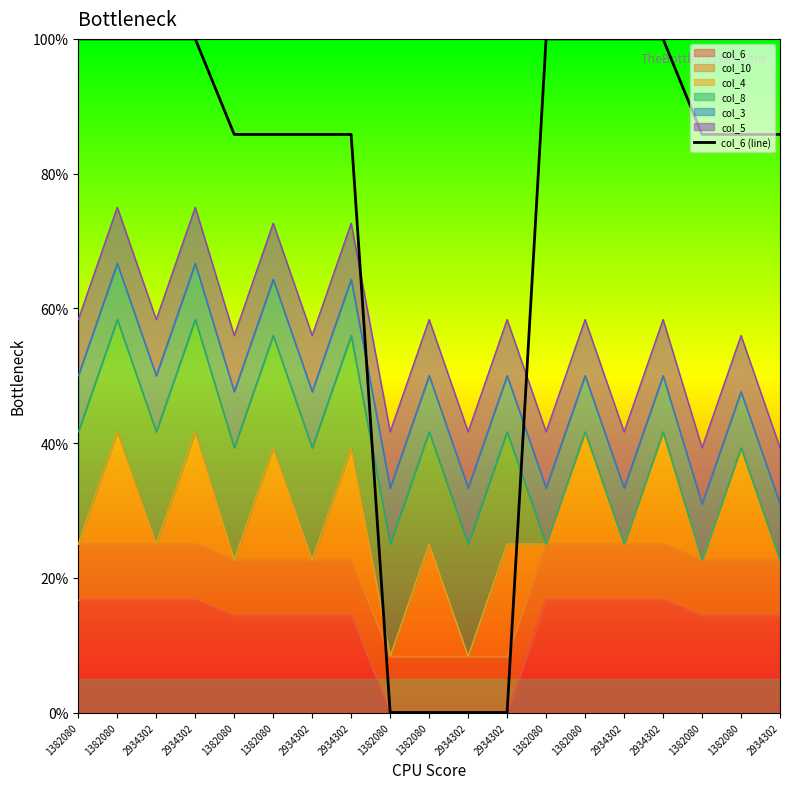

What value does the data have at 2934302?

100.0